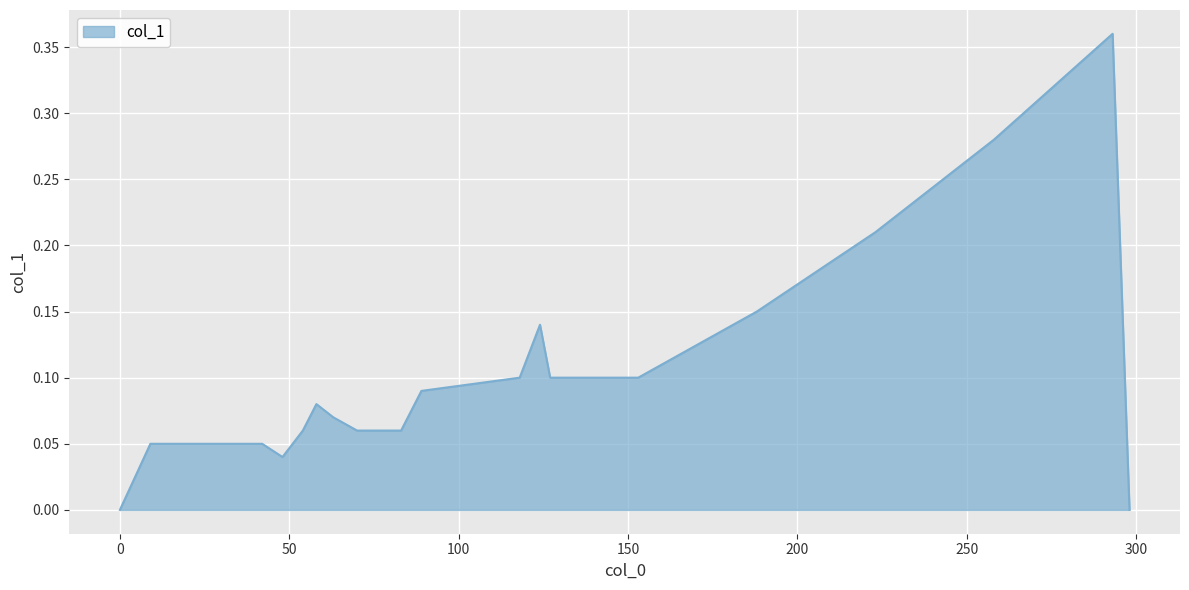

How many points are lower than both their immediate neighbors (excluding endpoints)?

1